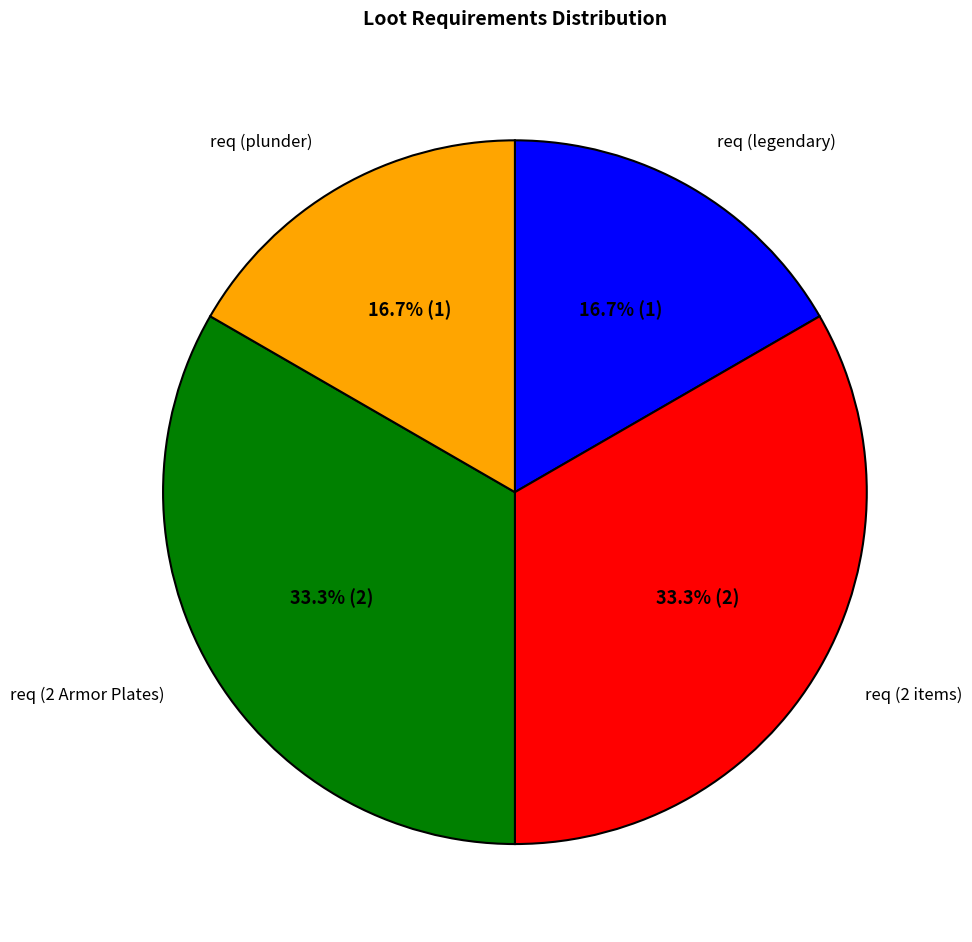

Is there any slice that represents more than half of the pie?

No